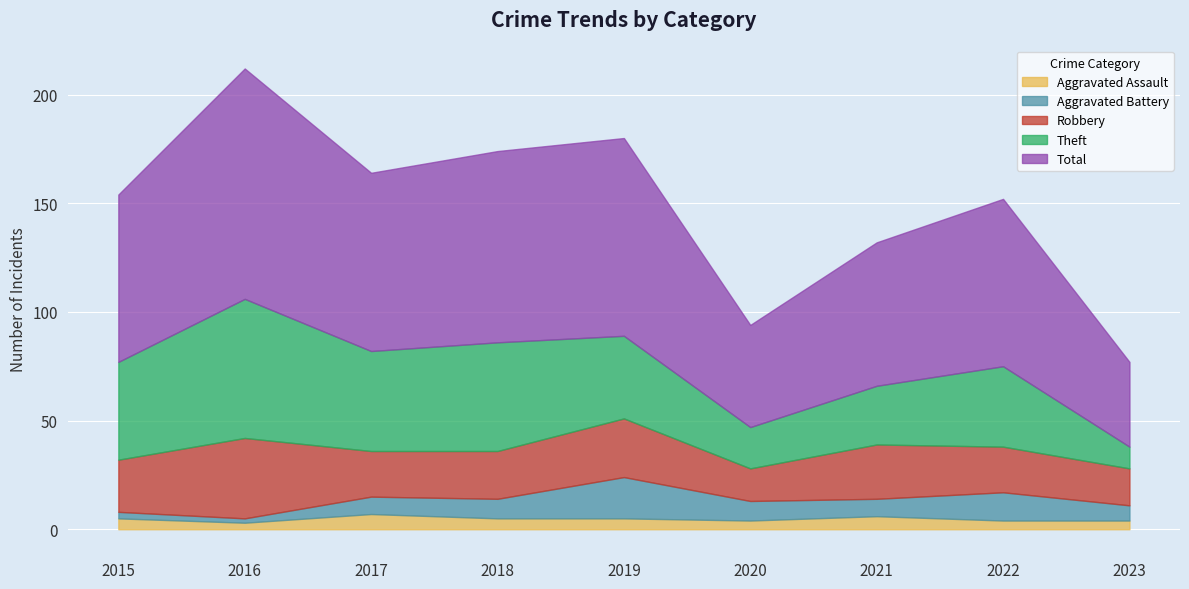

Reading left to right, what are all the values shown in this chart?

Aggravated Assault: 2015=5	2016=3	2017=7	2018=5	2019=5	2020=4	2021=6	2022=4	2023=4
Aggravated Battery: 2015=3	2016=2	2017=8	2018=9	2019=19	2020=9	2021=8	2022=13	2023=7
Robbery: 2015=24	2016=37	2017=21	2018=22	2019=27	2020=15	2021=25	2022=21	2023=17
Theft: 2015=45	2016=64	2017=46	2018=50	2019=38	2020=19	2021=27	2022=37	2023=10
Total: 2015=77	2016=106	2017=82	2018=88	2019=91	2020=47	2021=66	2022=77	2023=39